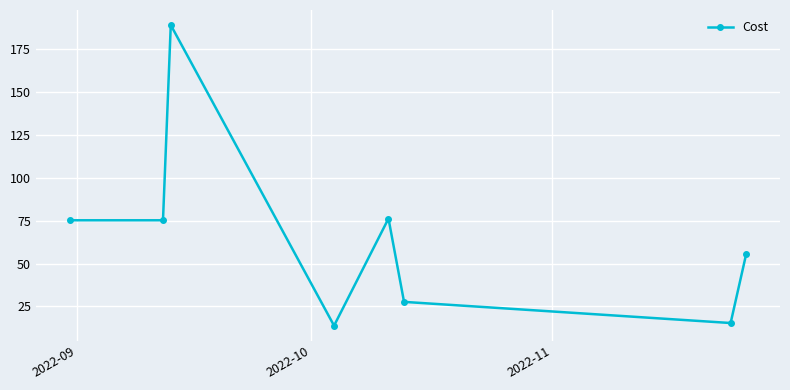

Reading left to right, extract all data points from this chart.

75.2	75.2	189.2	13.7	76.2	27.6	15.3	55.5